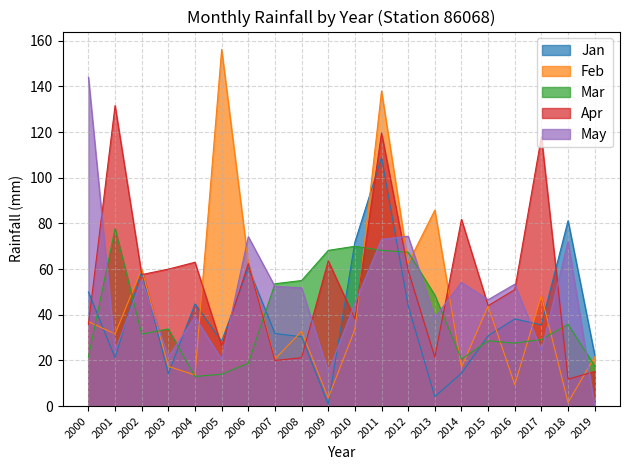

How many interior local peaks does the Jan series have?

6